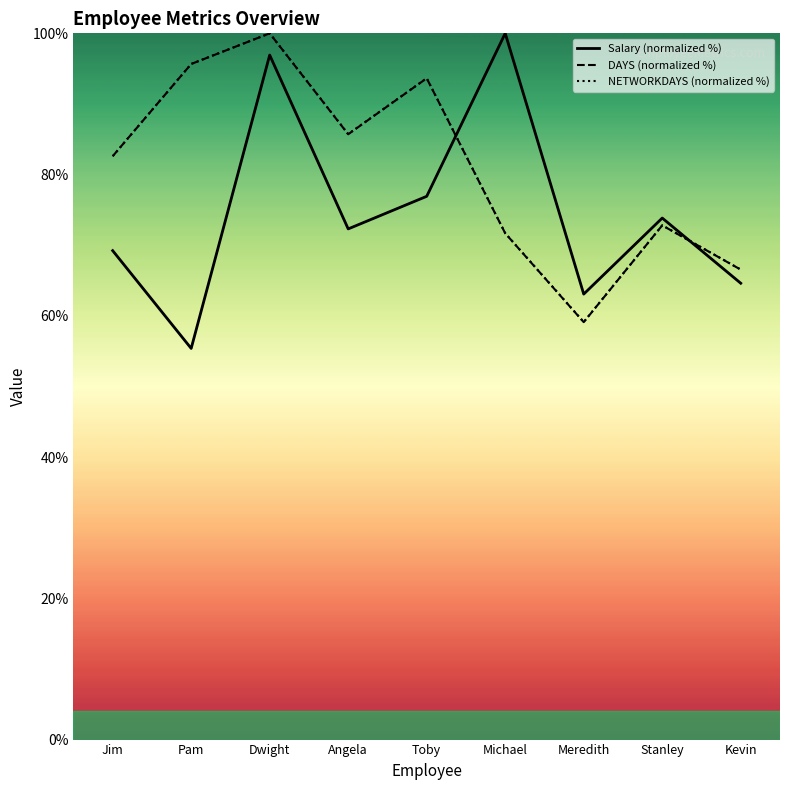

How many series are shown in this chart?

3